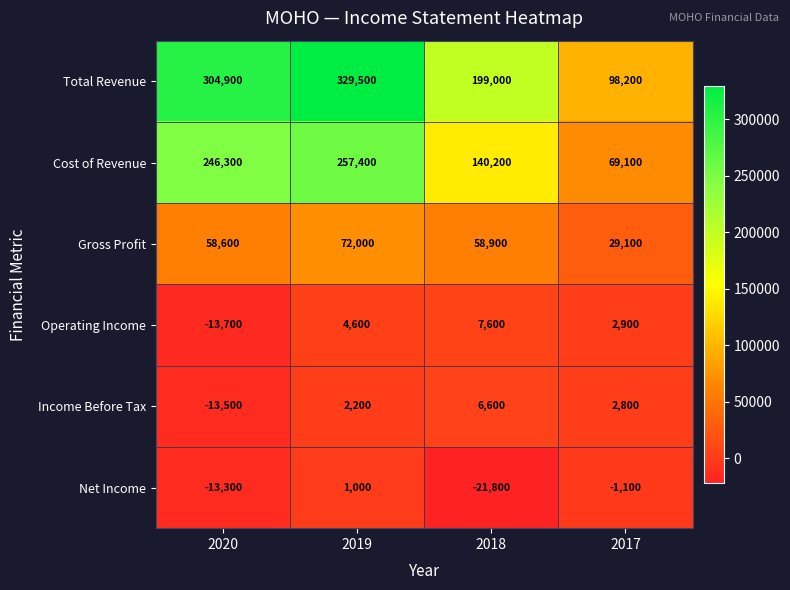

Count the number of categories in the chart.

4